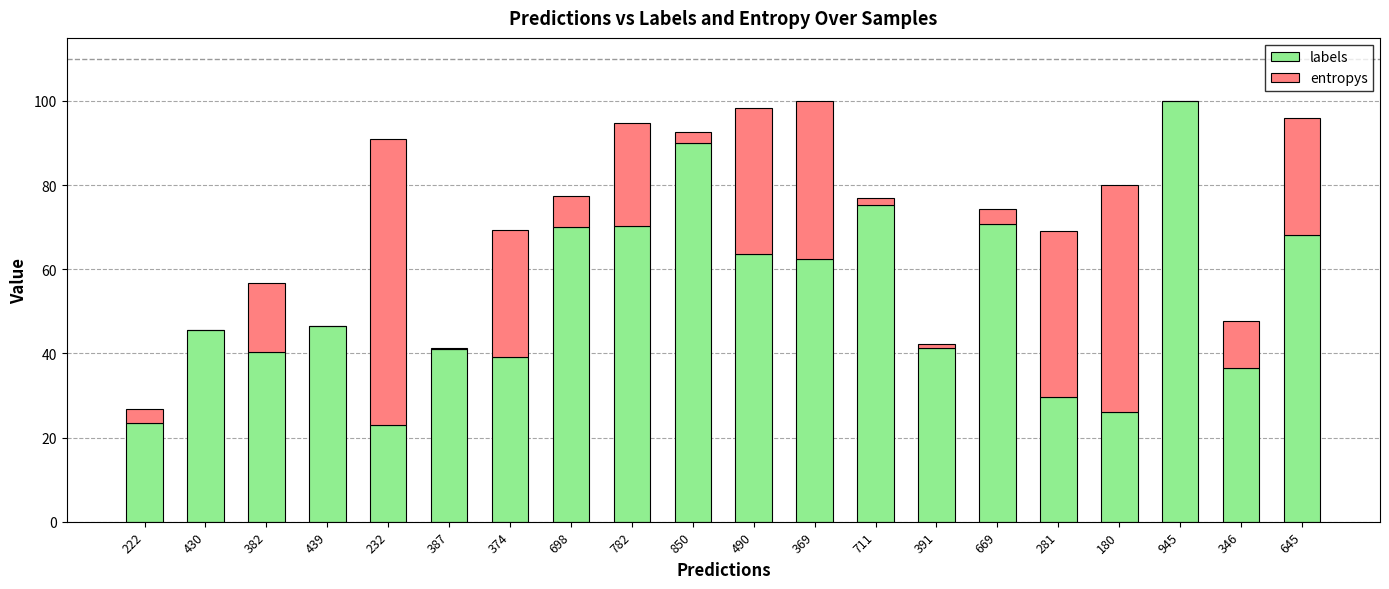

What value does the labels series have at 669?

70.8